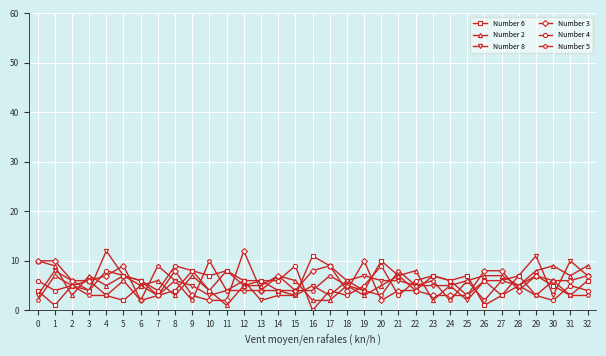

Is the value of Number 2 at 31 greater than the value of Number 6 at 17?

No